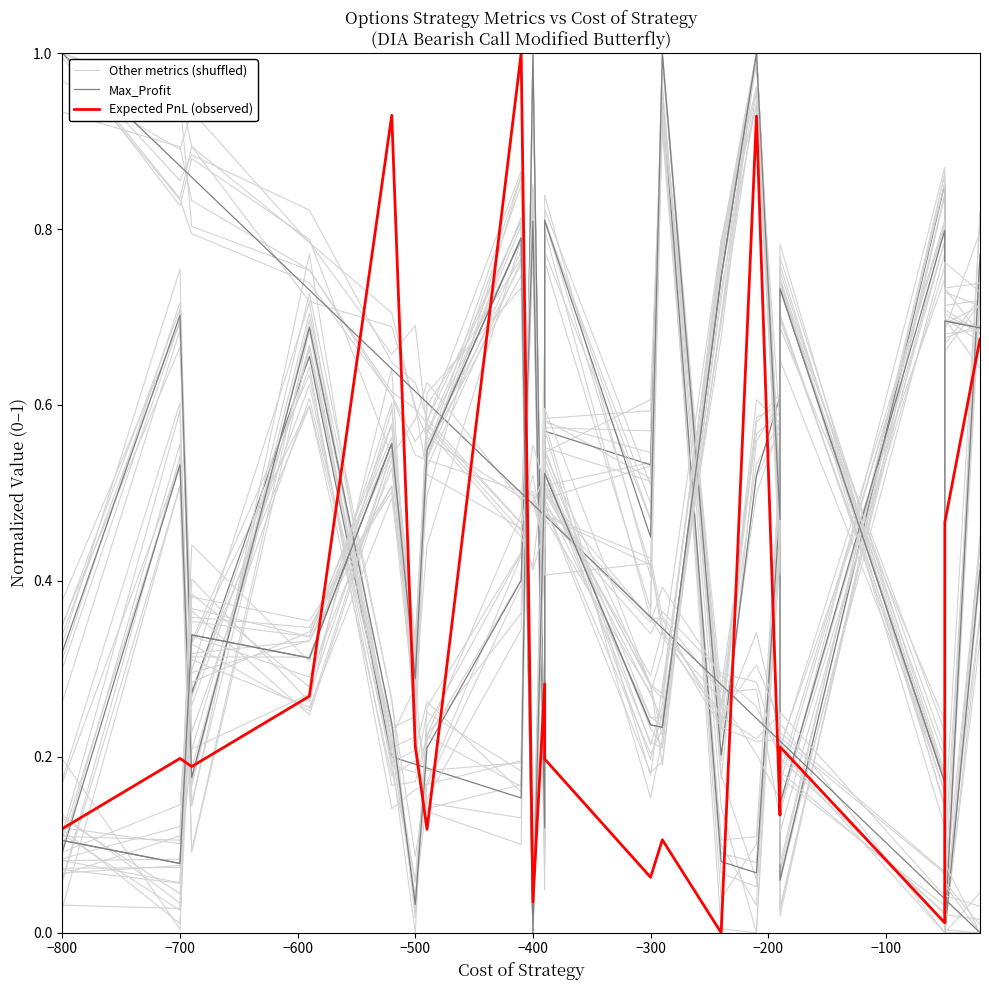

Is it true that Other metrics (shuffled) equals 1.0 at −500?

False